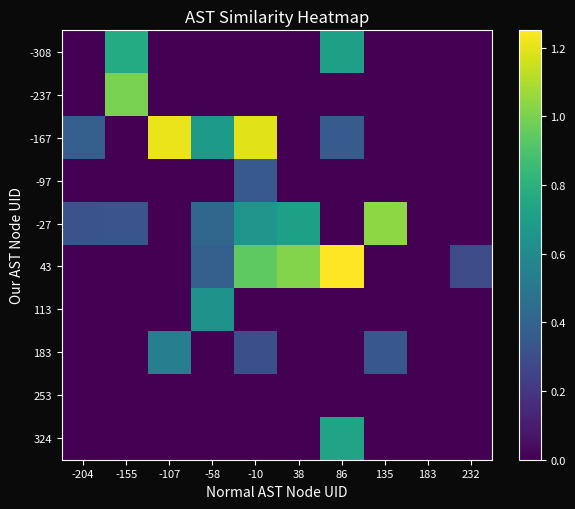

Reading right to left, transcribe all the data shown in this chart.

-308: 232=0.0	183=0.0	135=0.0	86=0.7	38=0.0	-10=0.0	-58=0.0	-107=0.0	-155=0.8	-204=0.0
-237: 232=0.0	183=0.0	135=0.0	86=0.0	38=0.0	-10=0.0	-58=0.0	-107=0.0	-155=1.0	-204=0.0
-167: 232=0.0	183=0.0	135=0.0	86=0.4	38=0.0	-10=1.2	-58=0.7	-107=1.2	-155=0.0	-204=0.4
-97: 232=0.0	183=0.0	135=0.0	86=0.0	38=0.0	-10=0.3	-58=0.0	-107=0.0	-155=0.0	-204=0.0
-27: 232=0.0	183=0.0	135=1.0	86=0.0	38=0.7	-10=0.7	-58=0.4	-107=0.0	-155=0.3	-204=0.3
43: 232=0.3	183=0.0	135=0.0	86=1.2	38=1.0	-10=0.9	-58=0.4	-107=0.0	-155=0.0	-204=0.0
113: 232=0.0	183=0.0	135=0.0	86=0.0	38=0.0	-10=0.0	-58=0.6	-107=0.0	-155=0.0	-204=0.0
183: 232=0.0	183=0.0	135=0.3	86=0.0	38=0.0	-10=0.3	-58=0.0	-107=0.5	-155=0.0	-204=0.0
253: 232=0.0	183=0.0	135=0.0	86=0.0	38=0.0	-10=0.0	-58=0.0	-107=0.0	-155=0.0	-204=0.0
324: 232=0.0	183=0.0	135=0.0	86=0.7	38=0.0	-10=0.0	-58=0.0	-107=0.0	-155=0.0	-204=0.0